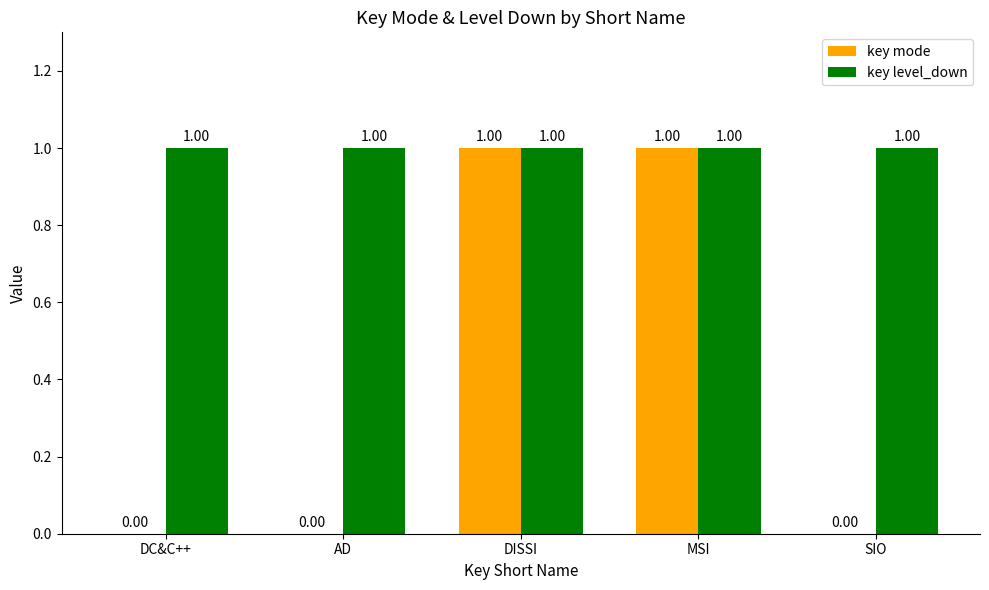

How many groups of bars are there?

5